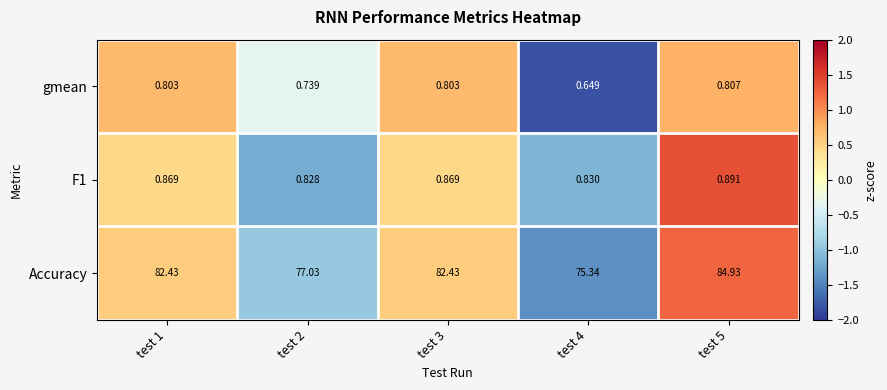

Which series changed the most between test 1 and test 5?

Accuracy